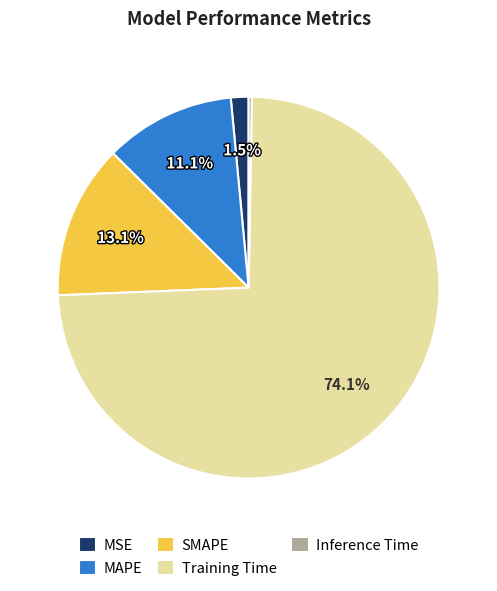

Do MSE and Training Time together represent more than half of the pie?

Yes